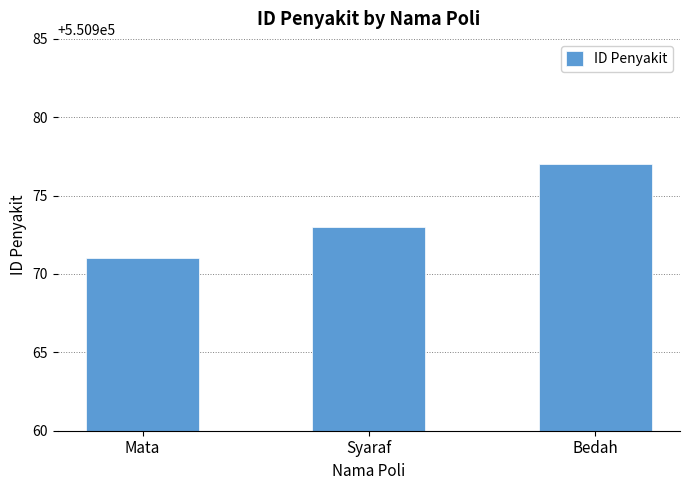

What is the difference between the maximum and second lowest values?

4